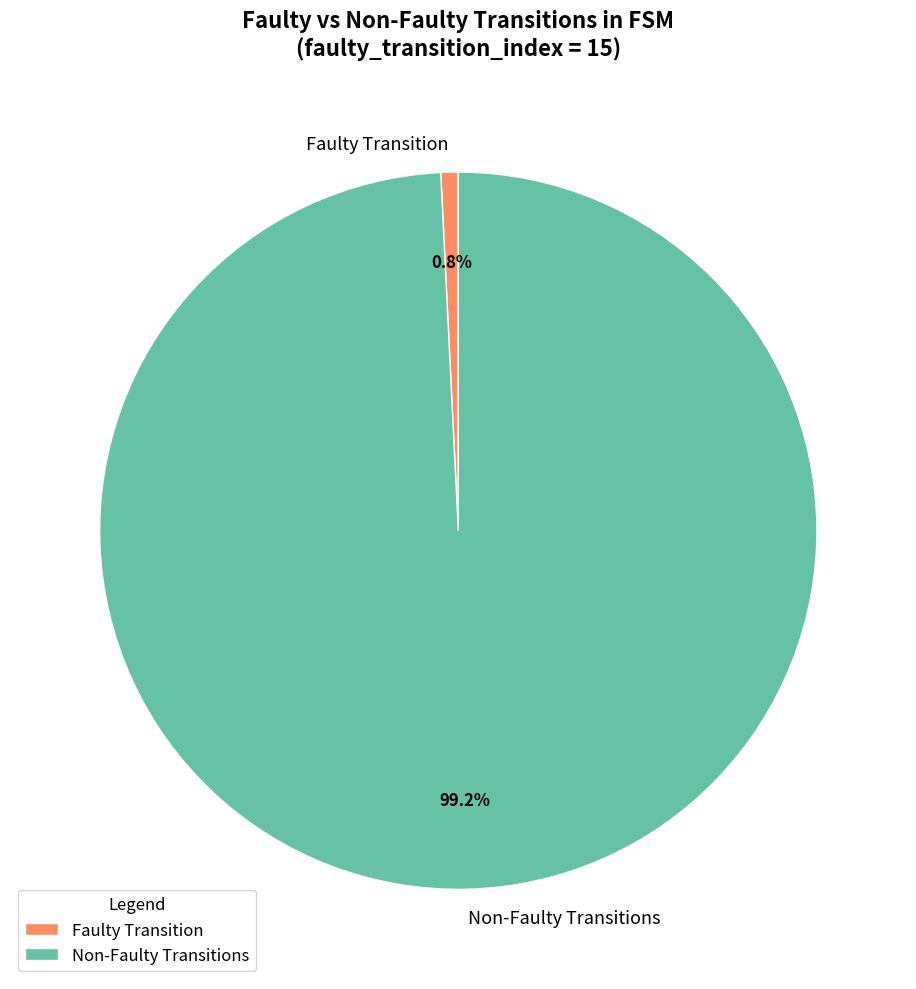

Rank the categories by value from highest to lowest.

Non-Faulty Transitions, Faulty Transition